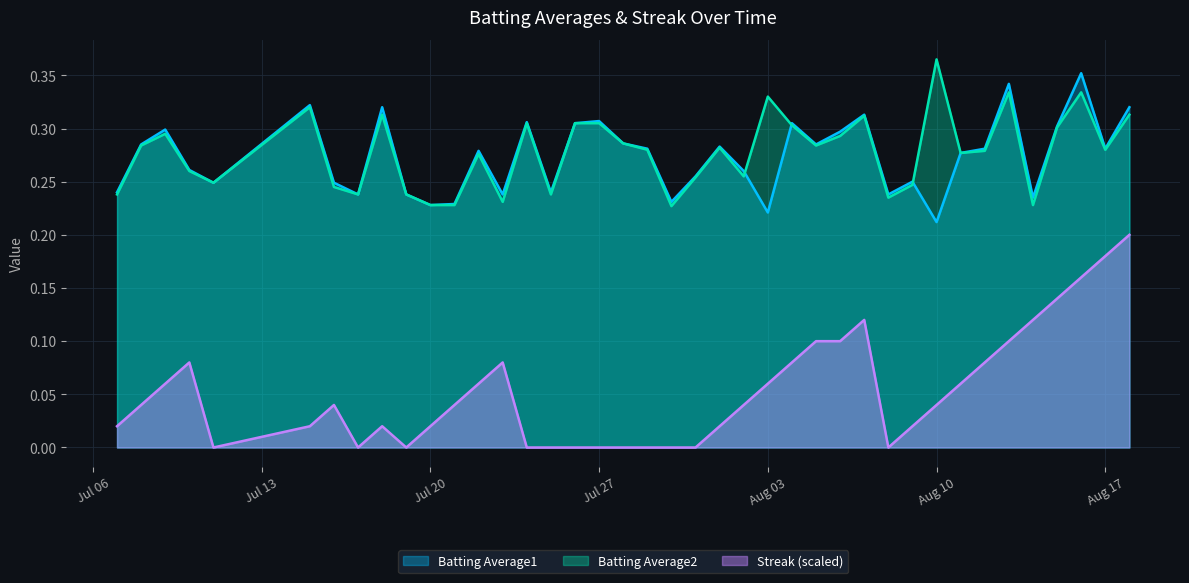

What position from the left is 2010-07-11?

5